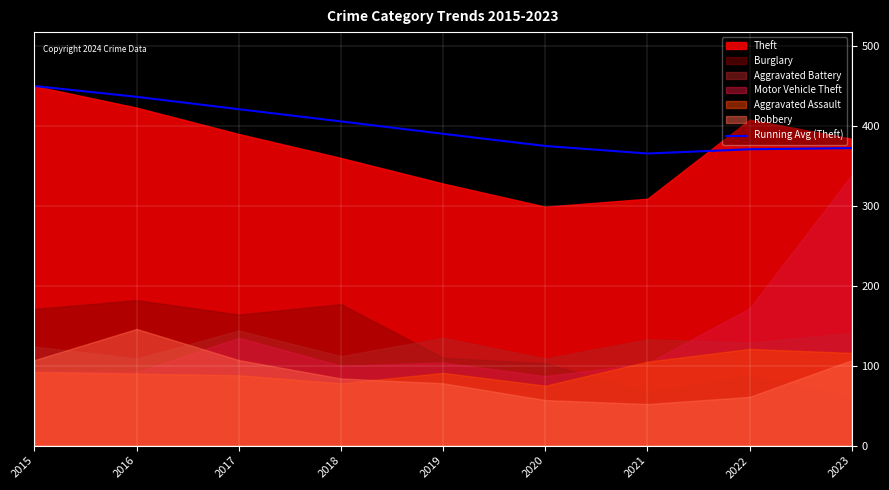

What is the maximum value shown in the chart?

450.0